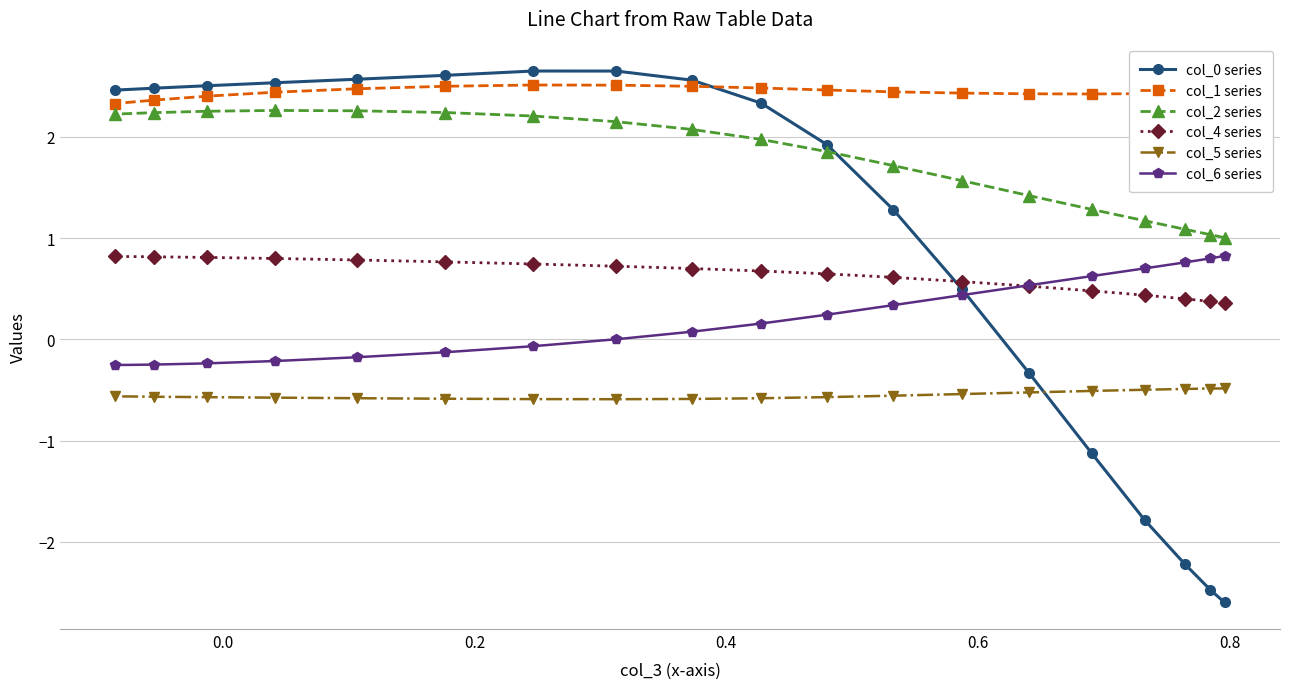

Count the col_1 series values in the range 2 to 3.

19